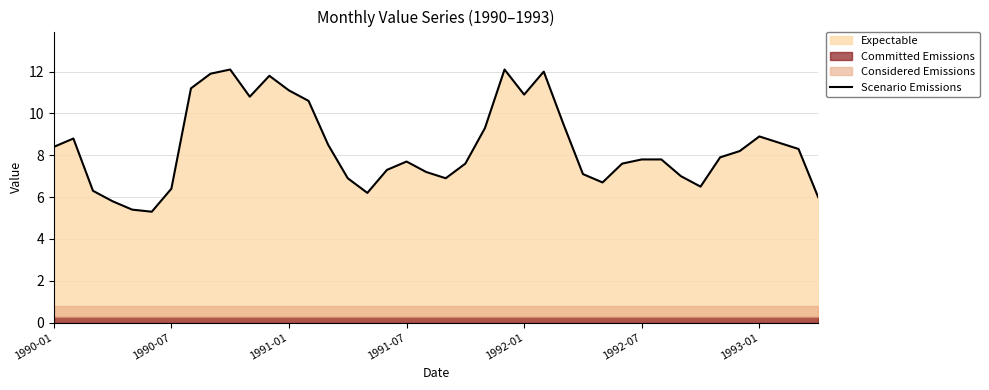

What is the change in value from 15 to 26?

+2.6